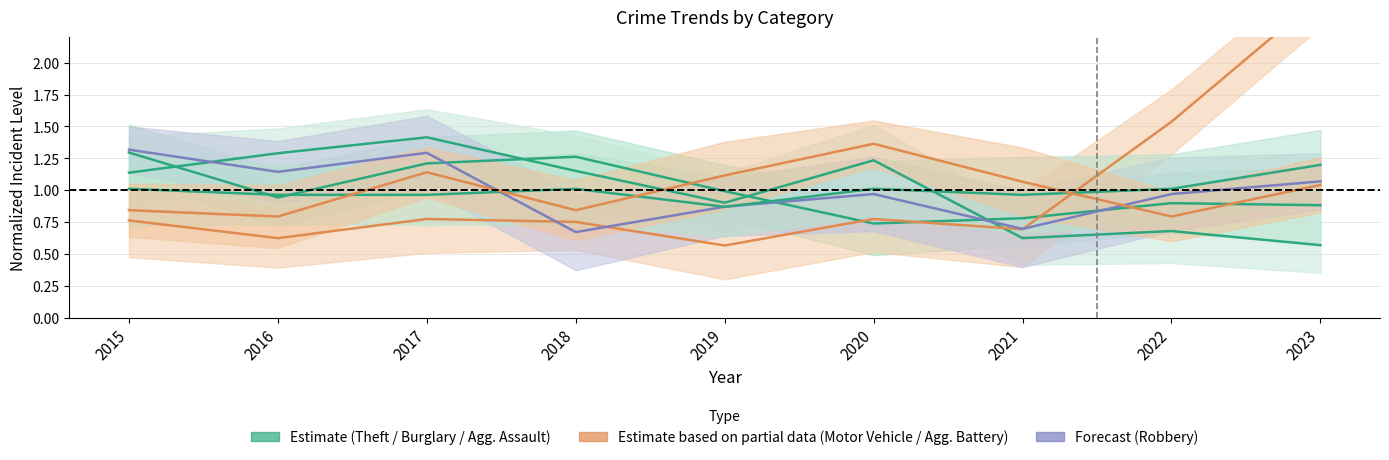

Reading right to left, transcribe all the data shown in this chart.

Theft (center): 2023=0.9	2022=0.9	2021=0.8	2020=0.7	2019=1.0	2018=1.3	2017=1.2	2016=0.9	2015=1.3
Burglary (center): 2023=0.6	2022=0.7	2021=0.6	2020=1.2	2019=0.9	2018=1.2	2017=1.4	2016=1.3	2015=1.1
Motor Vehicle Theft (center): 2023=2.5	2022=1.5	2021=0.7	2020=0.8	2019=0.6	2018=0.8	2017=0.8	2016=0.6	2015=0.8
Robbery (center): 2023=1.1	2022=1.0	2021=0.7	2020=1.0	2019=0.9	2018=0.7	2017=1.3	2016=1.1	2015=1.3
Aggravated Assault (center): 2023=1.2	2022=1.0	2021=1.0	2020=1.0	2019=0.9	2018=1.0	2017=1.0	2016=1.0	2015=1.0
Aggravated Battery (center): 2023=1.0	2022=0.8	2021=1.1	2020=1.4	2019=1.1	2018=0.8	2017=1.1	2016=0.8	2015=0.8